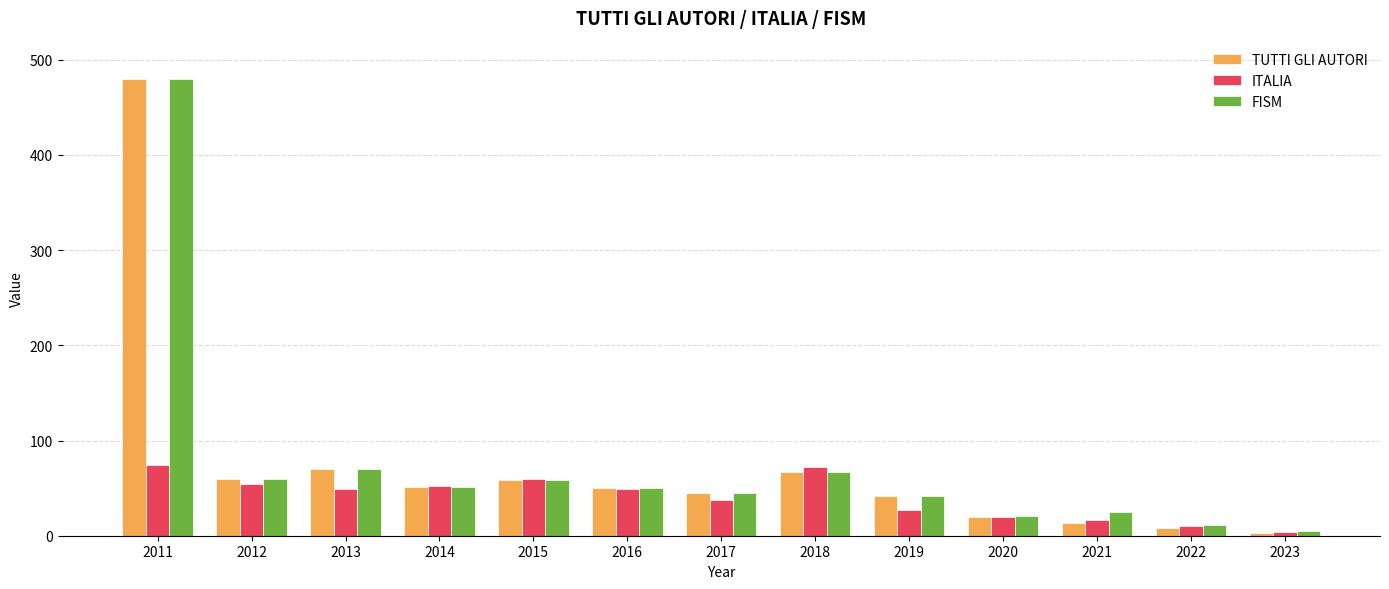

What is the average value of the FISM series?

75.8